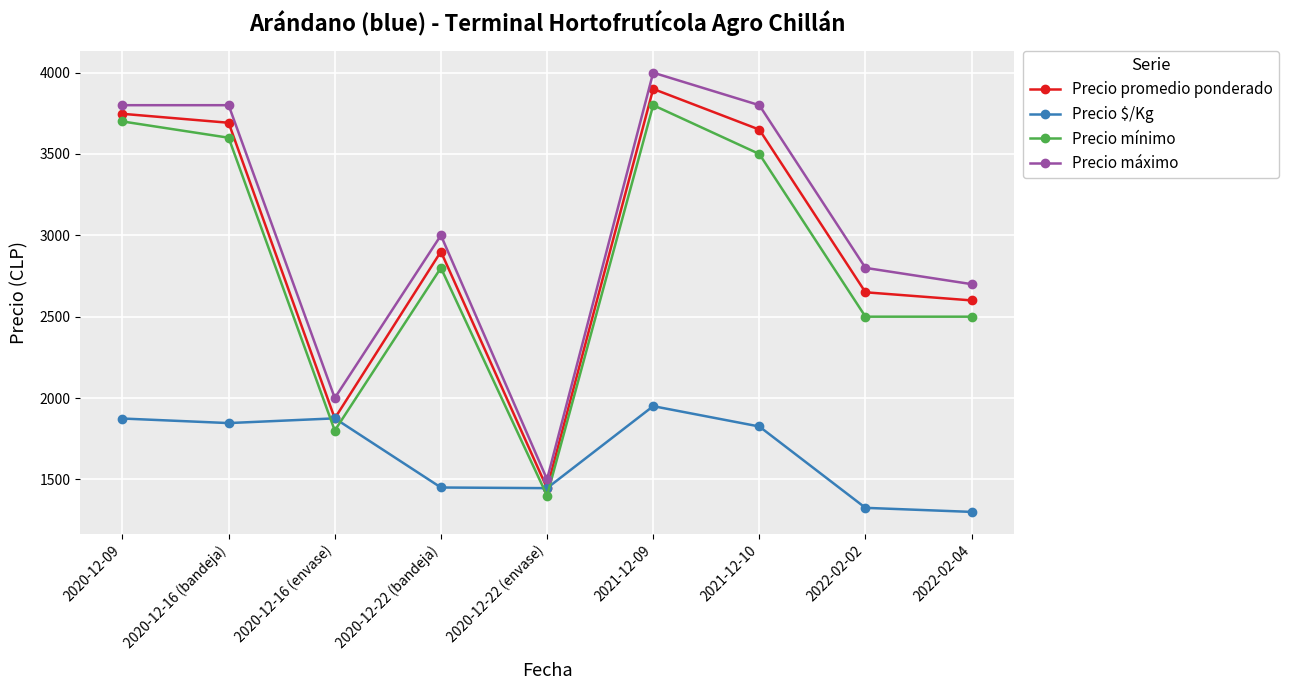

In Precio máximo, how many points are lower than both neighbors (excluding endpoints)?

2